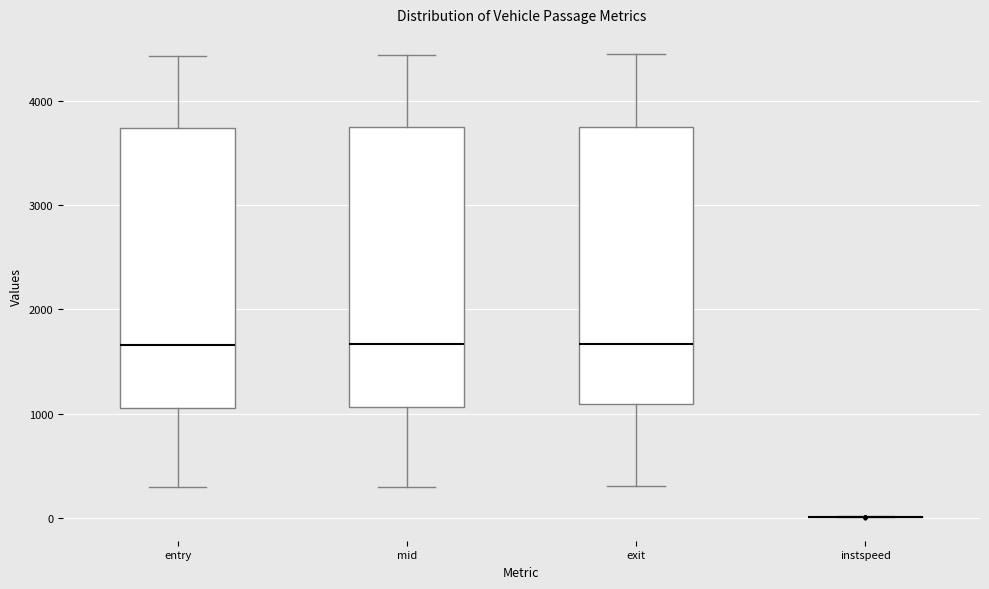

Reading left to right, read every box against the y-axis: the position of its median line, the range the box covers, and the ends of its whiskers. The values are not printed on the chart, so give them approximately, as read against the axis.

entry: median 1700, box 1100 to 3700, whiskers 300 to 4400
mid: median 1700, box 1100 to 3700, whiskers 300 to 4400
exit: median 1700, box 1100 to 3800, whiskers 300 to 4400
instspeed: box collapsed to a line at 0, whiskers 0 to 0